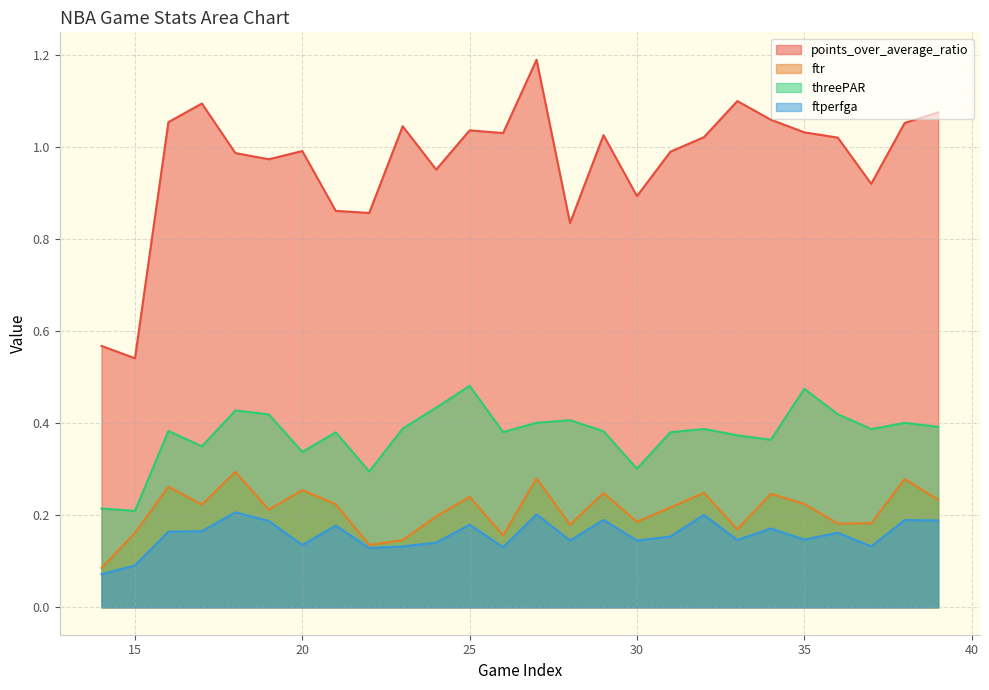

Rank the categories by ftperfga value from highest to lowest.

18, 27, 32, 29, 38, 39, 19, 25, 21, 34, 17, 16, 36, 31, 35, 33, 28, 30, 24, 20, 23, 37, 26, 22, 15, 14